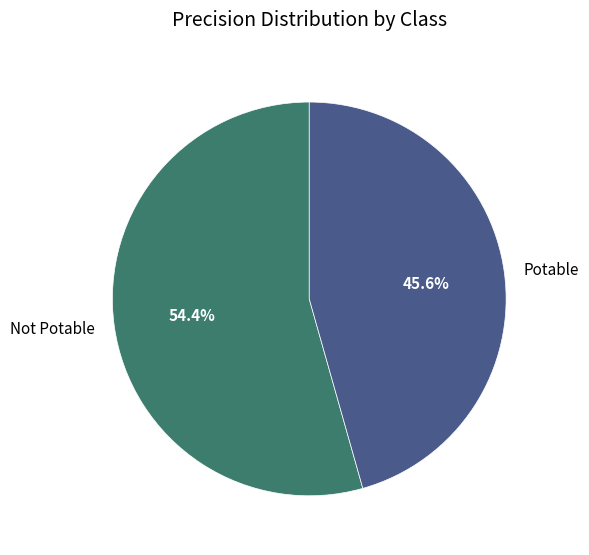

True or false: Not Potable accounts for 66% of the total.

False